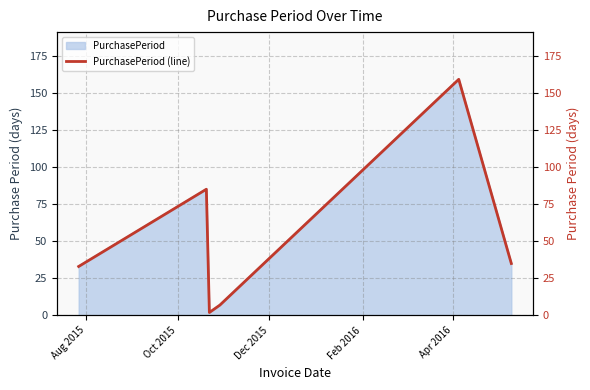

What is the highest value of the PurchasePeriod series?

159